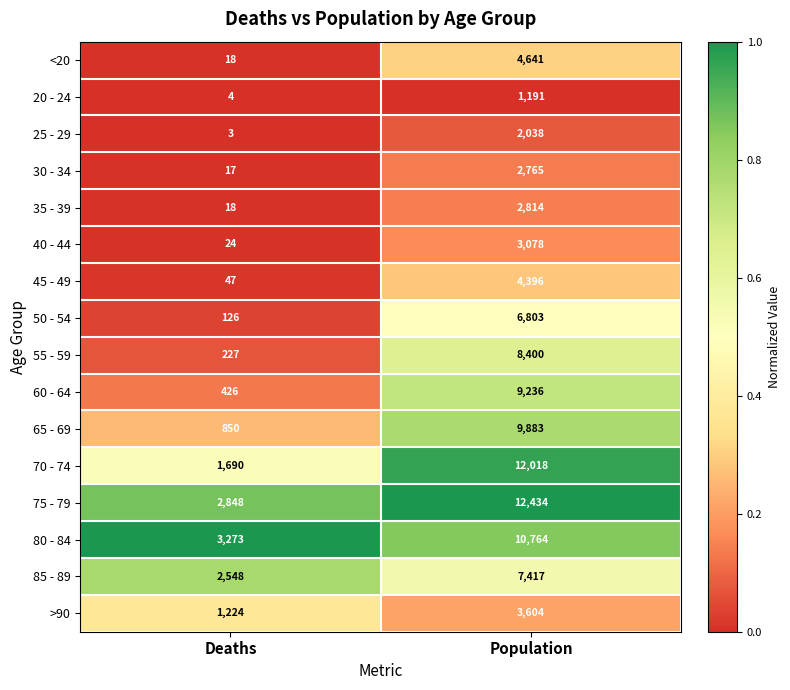

What is the sum of all 60 - 64 values?

9662